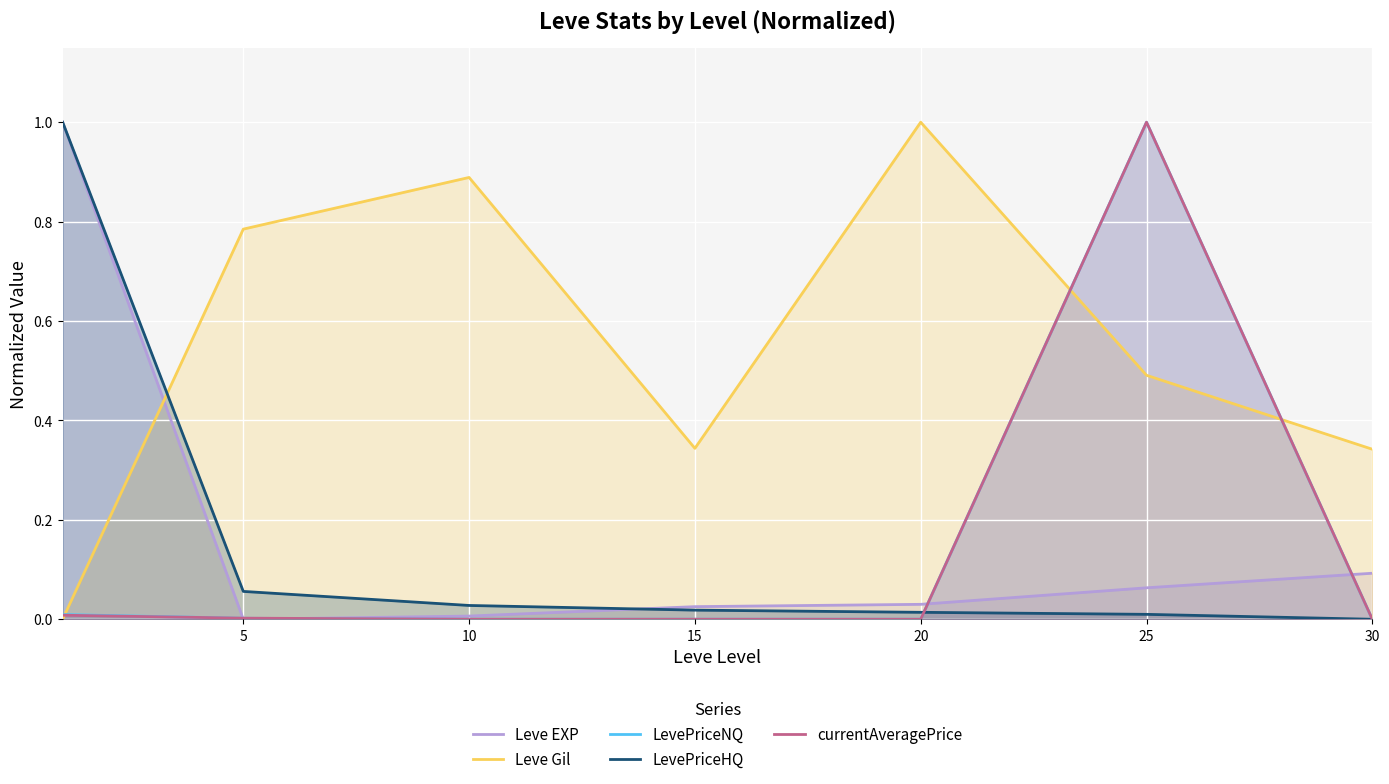

How many interior local valleys does the LevePriceNQ series have?

1